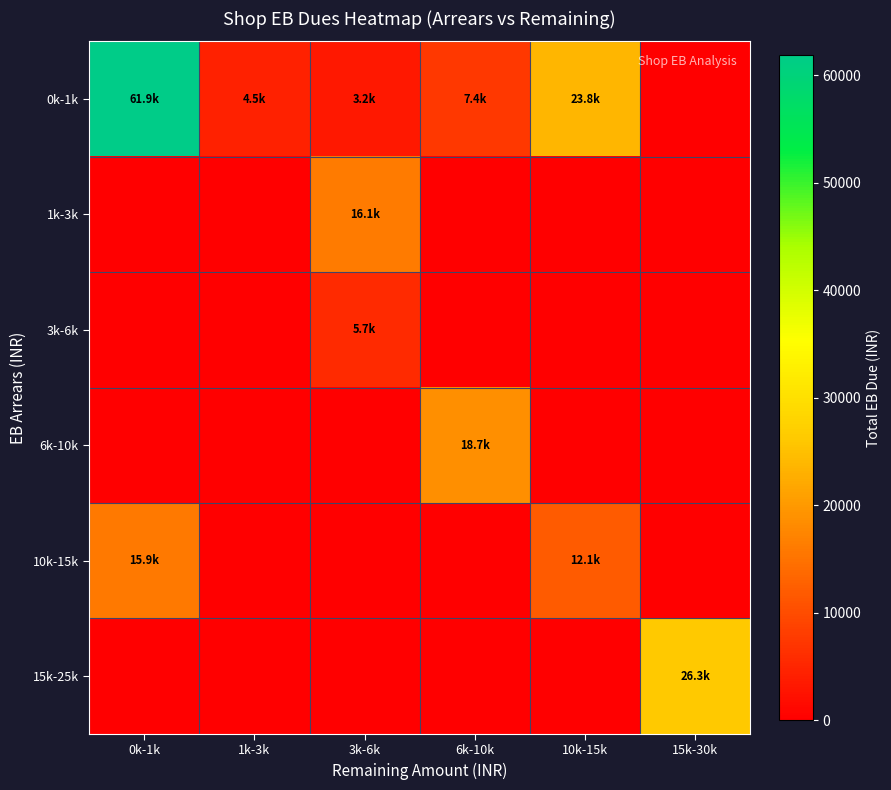

Which series has the largest total across all categories?

0k-1k